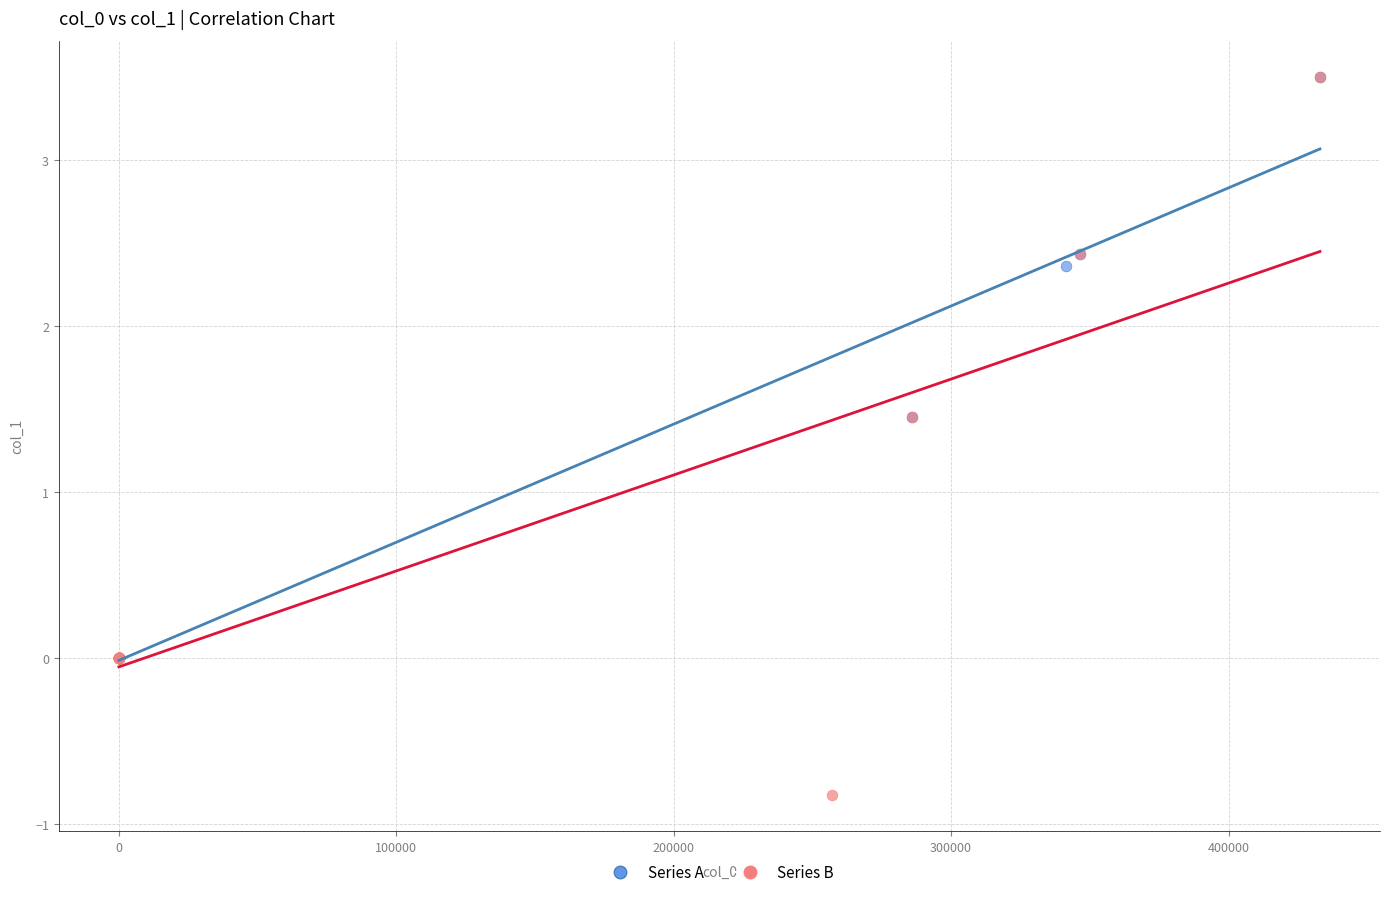

What are all the series names shown in the legend?

Series A, Series B